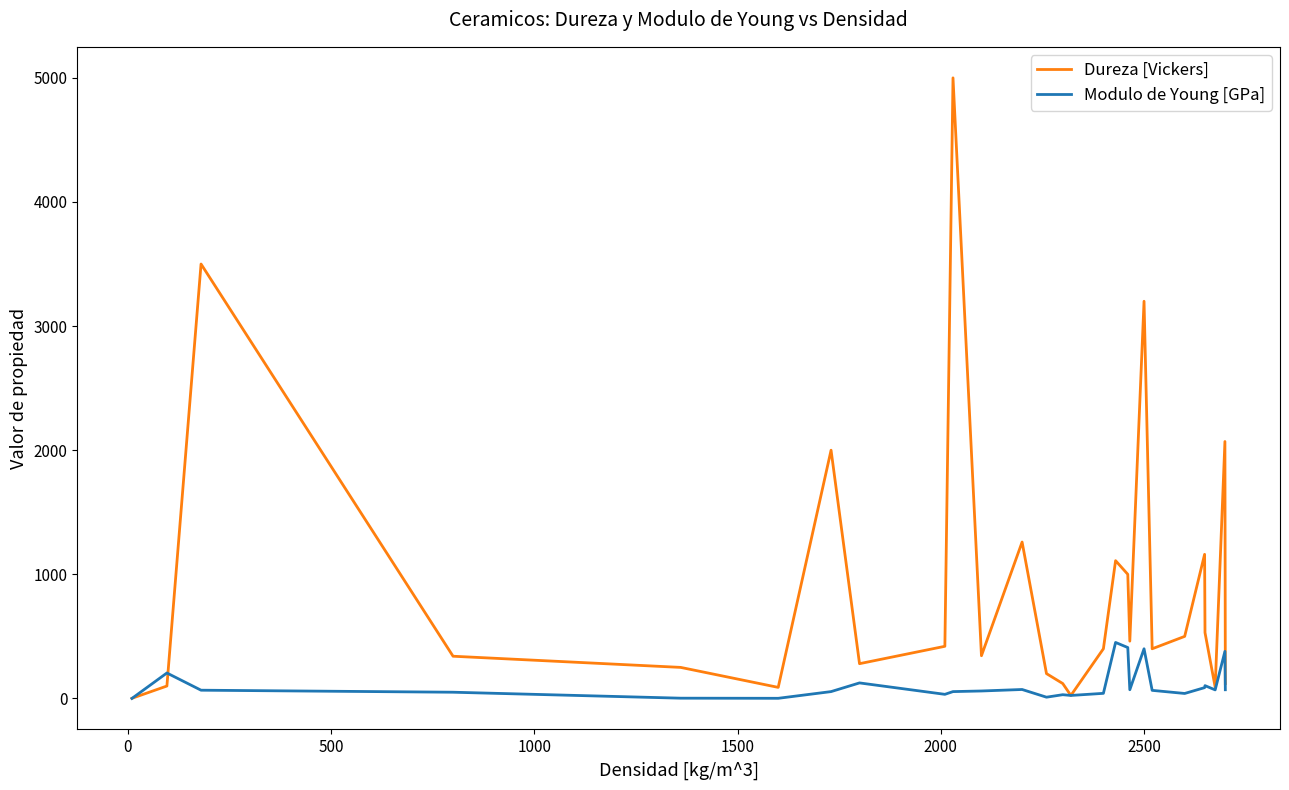

What is the maximum value for Modulo de Young [GPa]?

451.0